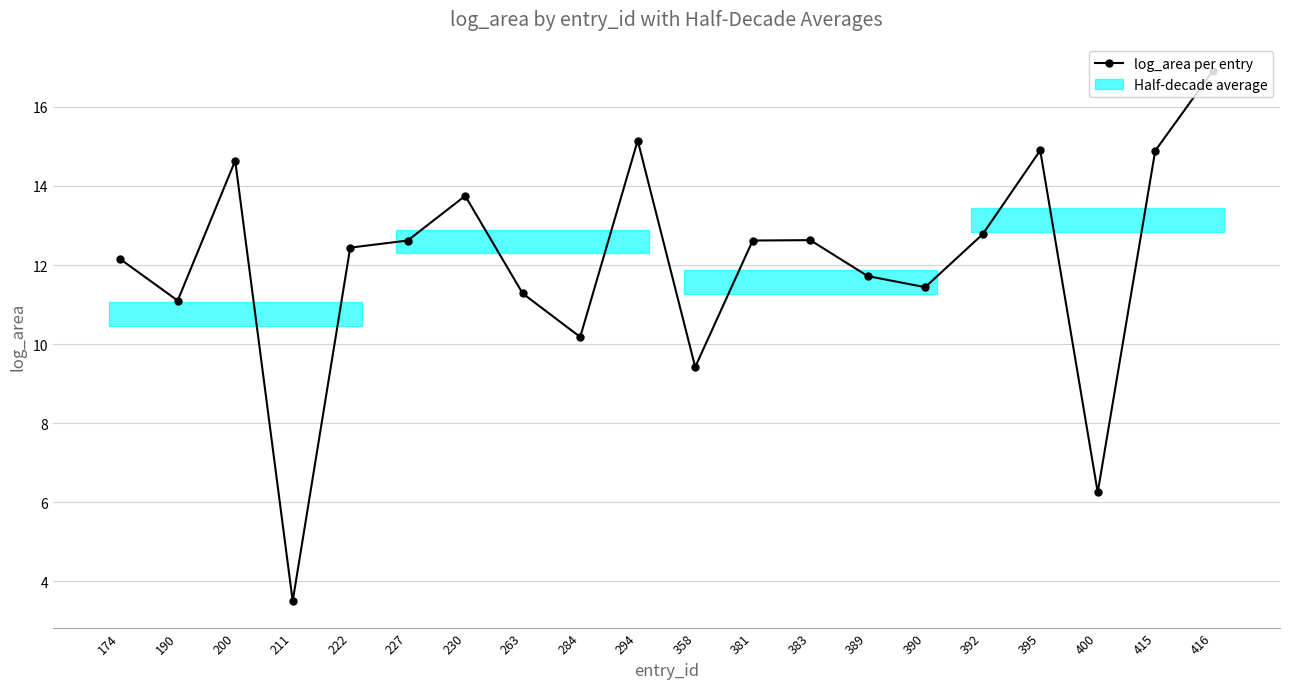

Reading left to right, list all the values displayed in this chart.

174=12.2	190=11.1	200=14.6	211=3.5	222=12.4	227=12.6	230=13.8	263=11.3	284=10.2	294=15.2	358=9.4	381=12.6	383=12.6	389=11.7	390=11.4	392=12.8	395=14.9	400=6.2	415=14.9	416=16.9